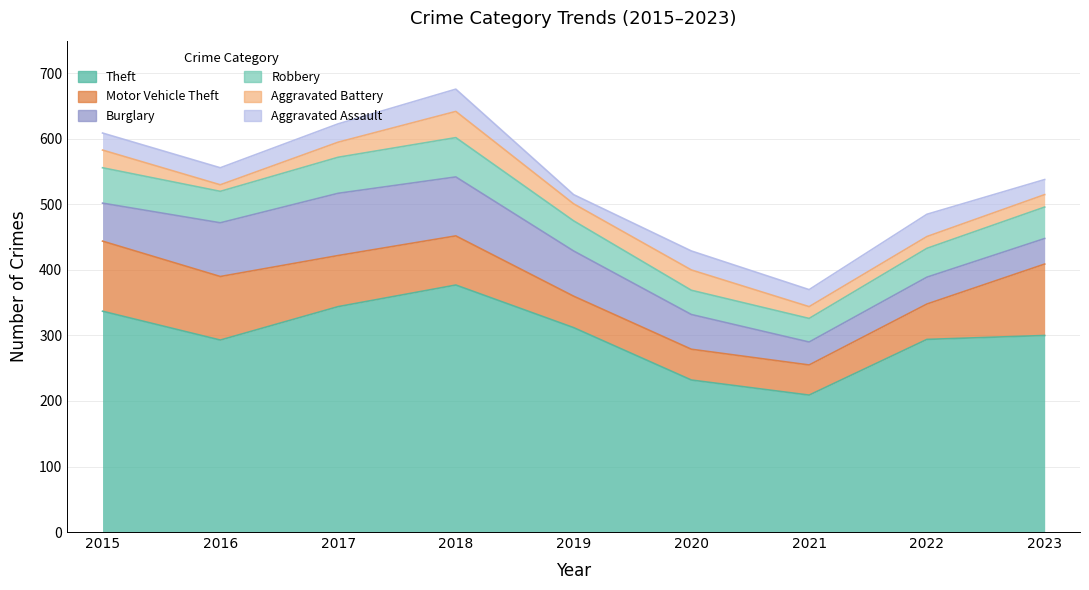

How many interior local valleys does the Theft series have?

2